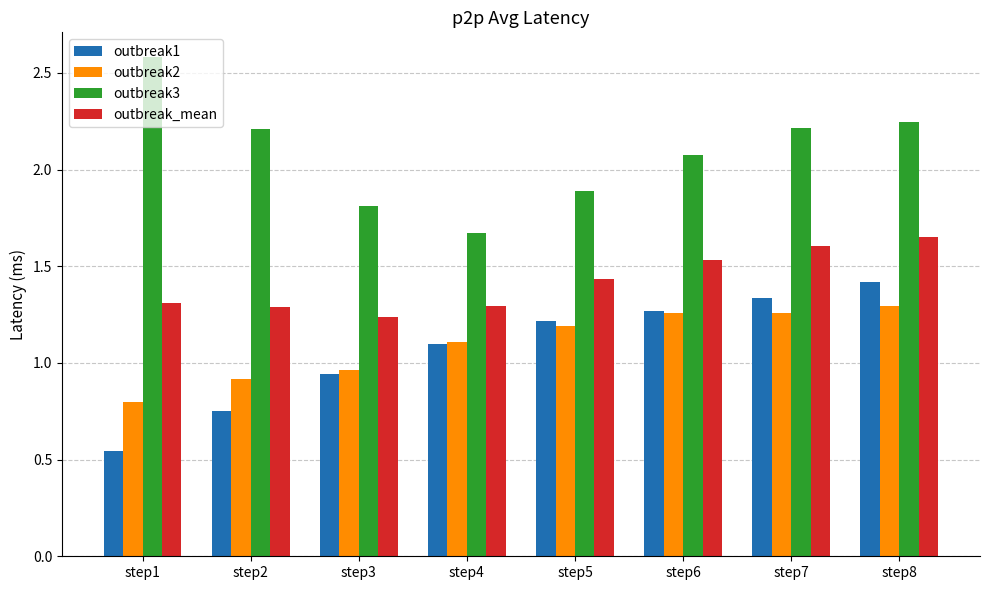

At how many categories does at least one series exceed 1?

8